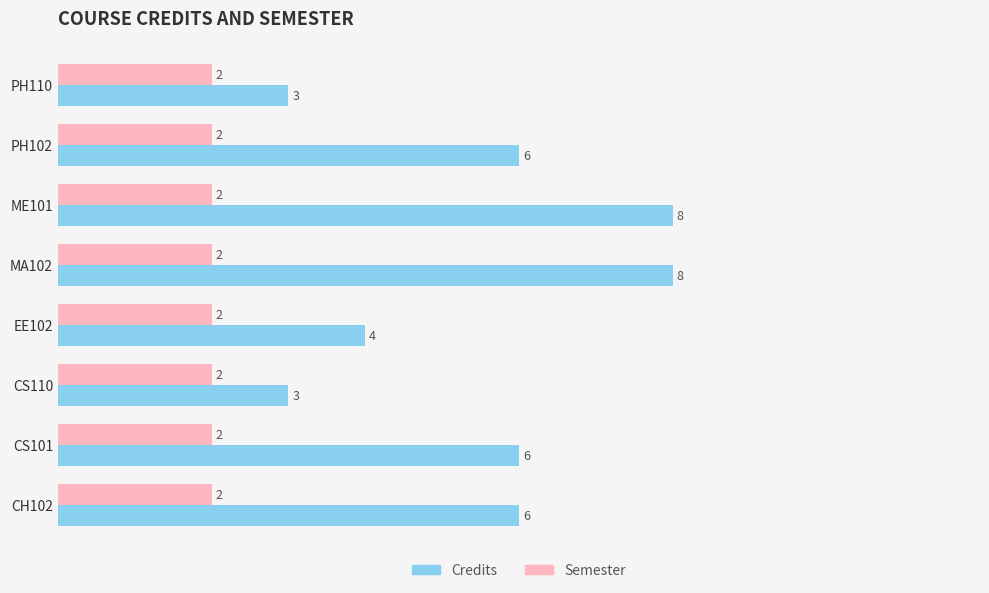

What is the lowest value of the Credits series?

3